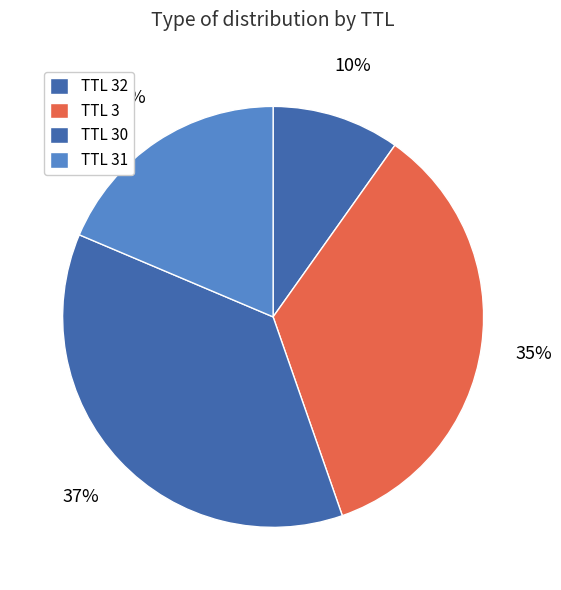

How many slices are in this pie chart?

4